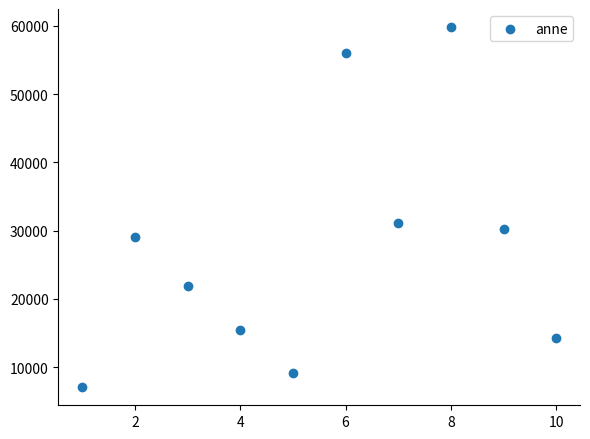

What is the range of X values (max minus min)?

9